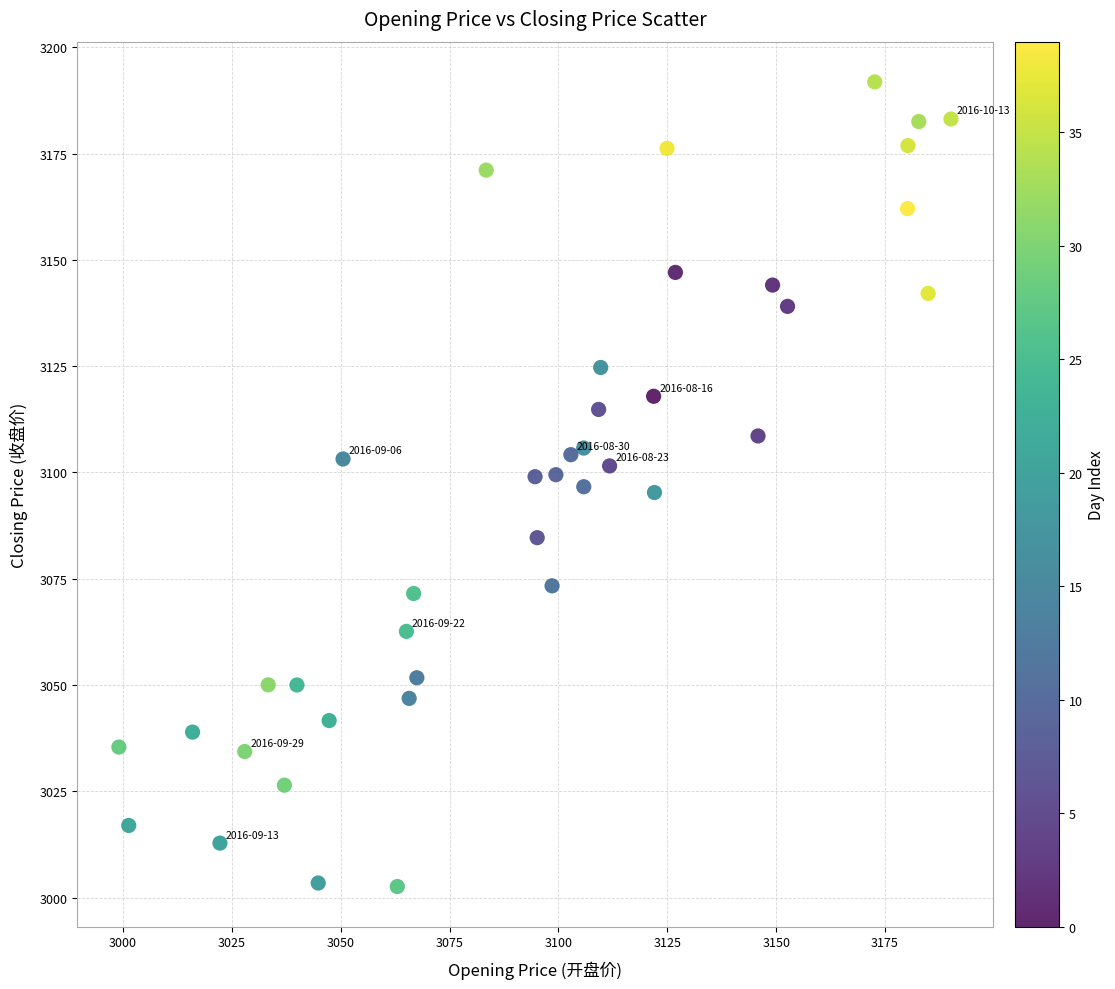

What is the range of X values (max minus min)?

191.0